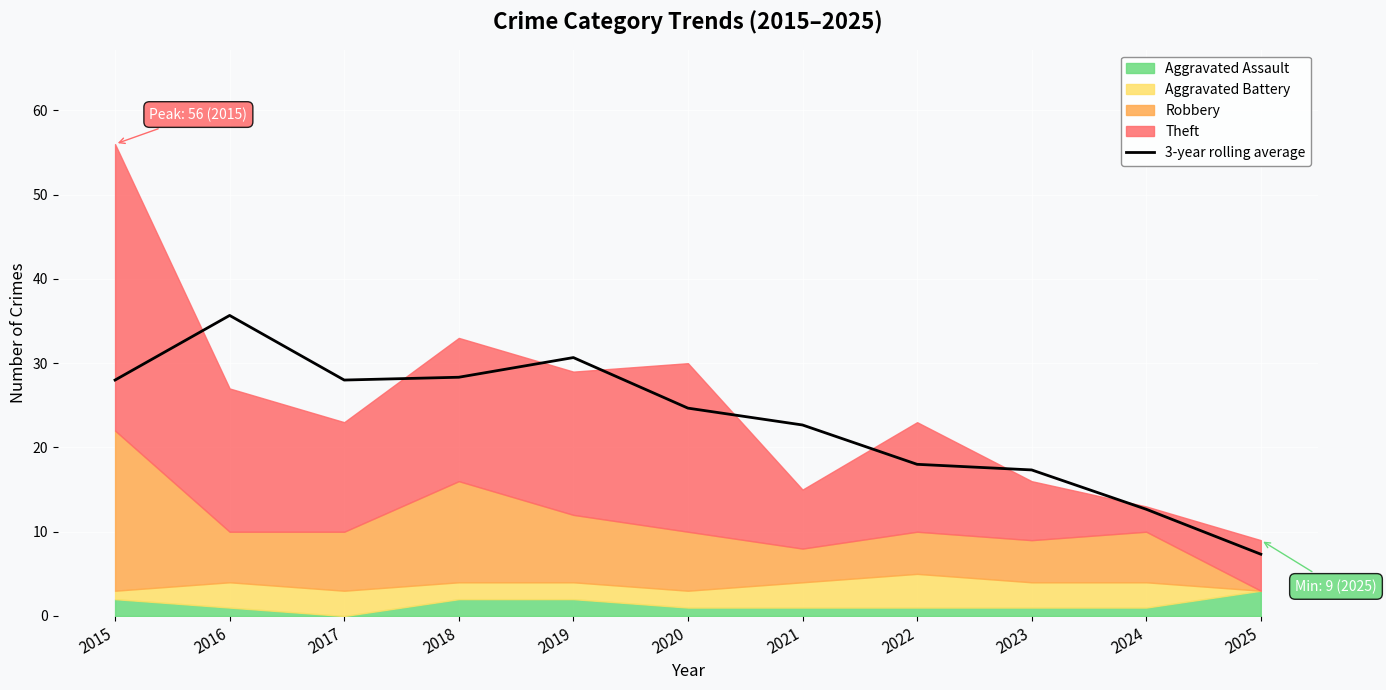

Approximately how many times larger is the value at 2024 compared to 2017?

0.5